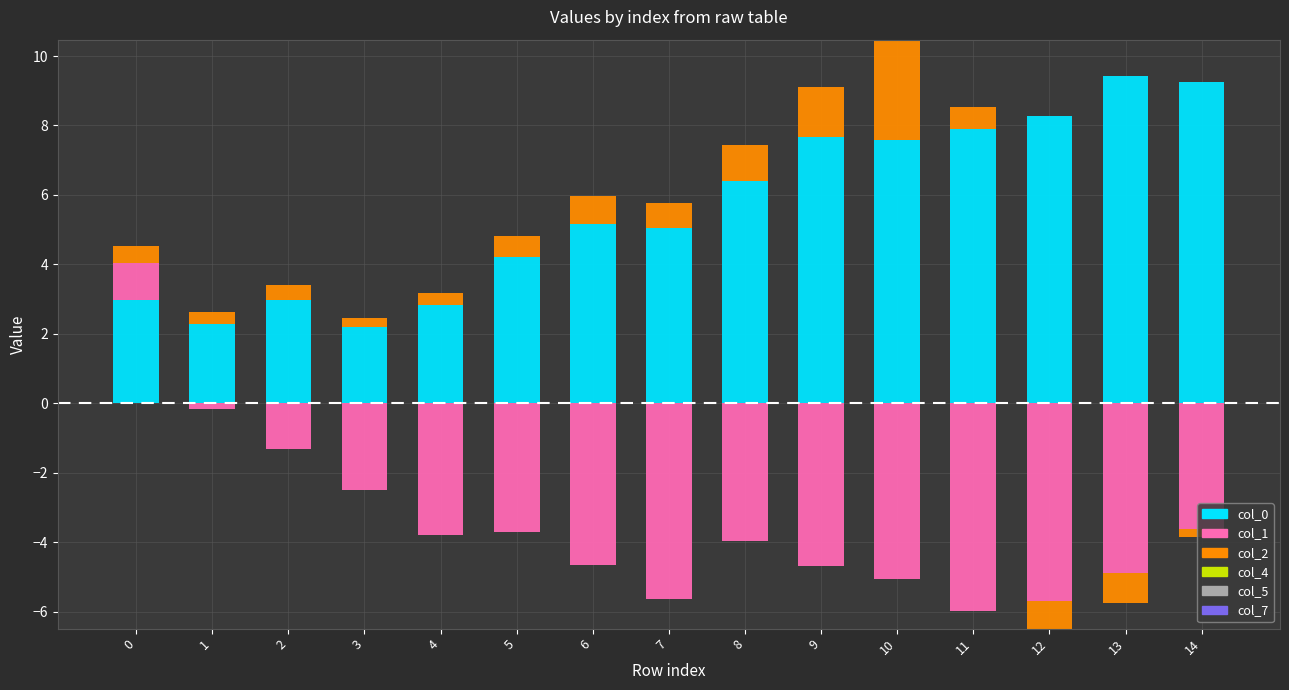

Which label corresponds to the smallest value in the chart?

1